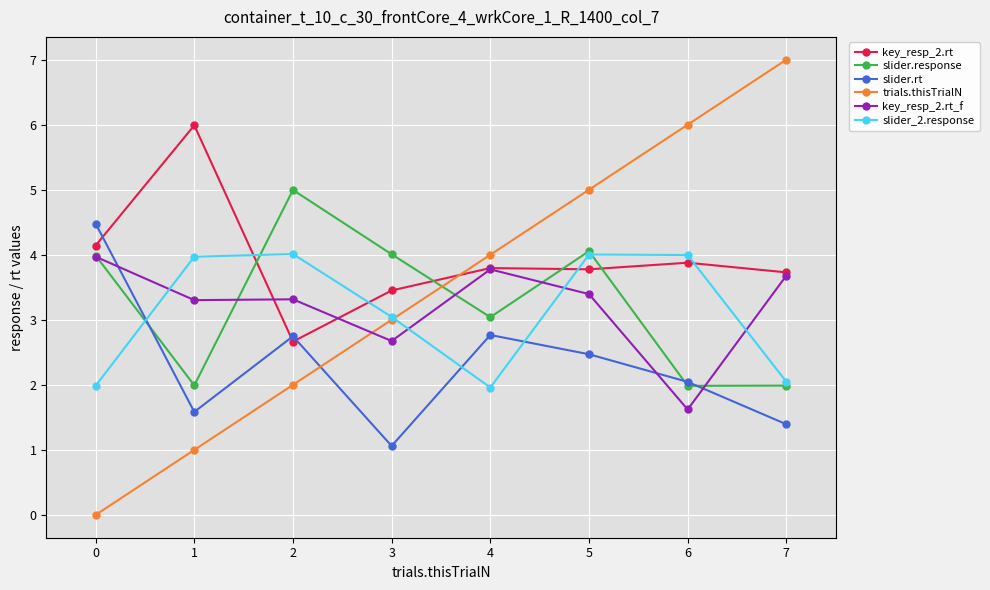

How many lines are shown in the chart?

6